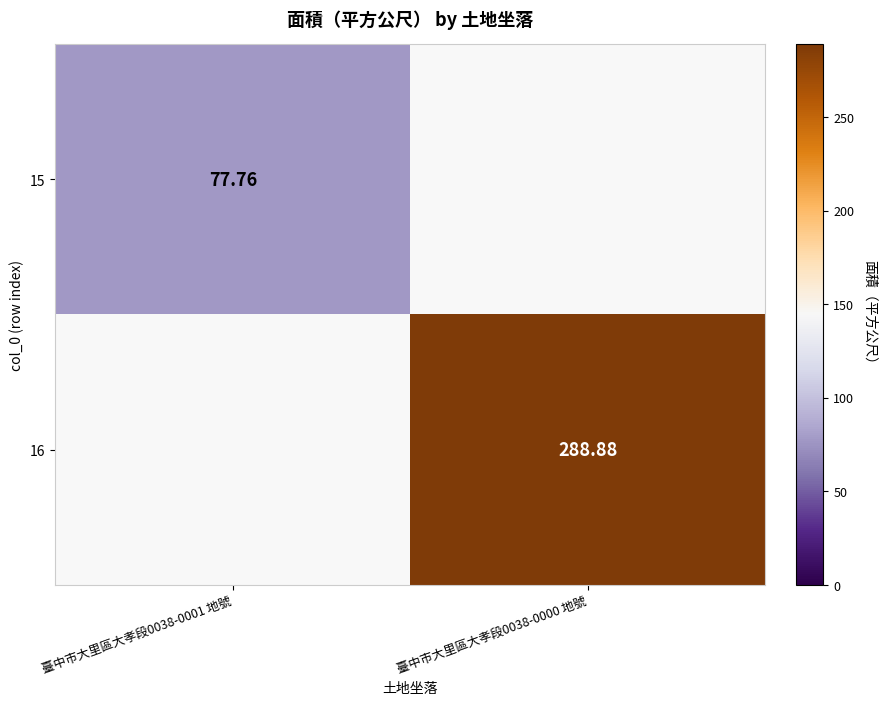

Is the value of 15 at 臺中市大里區大孝段0038-0001 地號 greater than the value of 16 at 臺中市大里區大孝段0038-0000 地號?

No